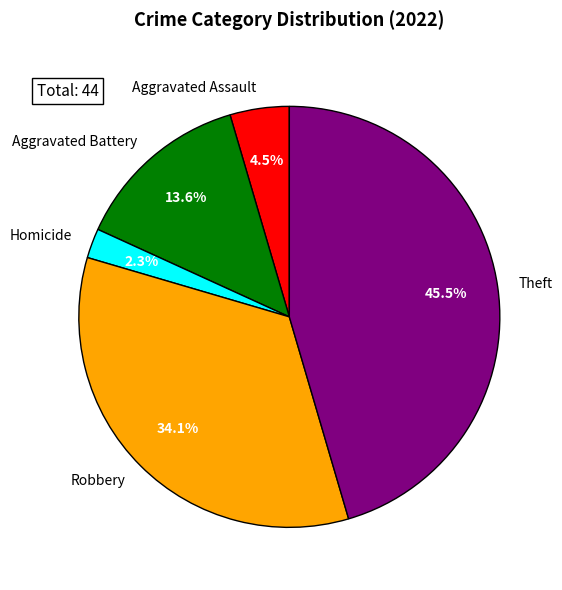

Between Theft and Aggravated Battery, which is larger?

Theft